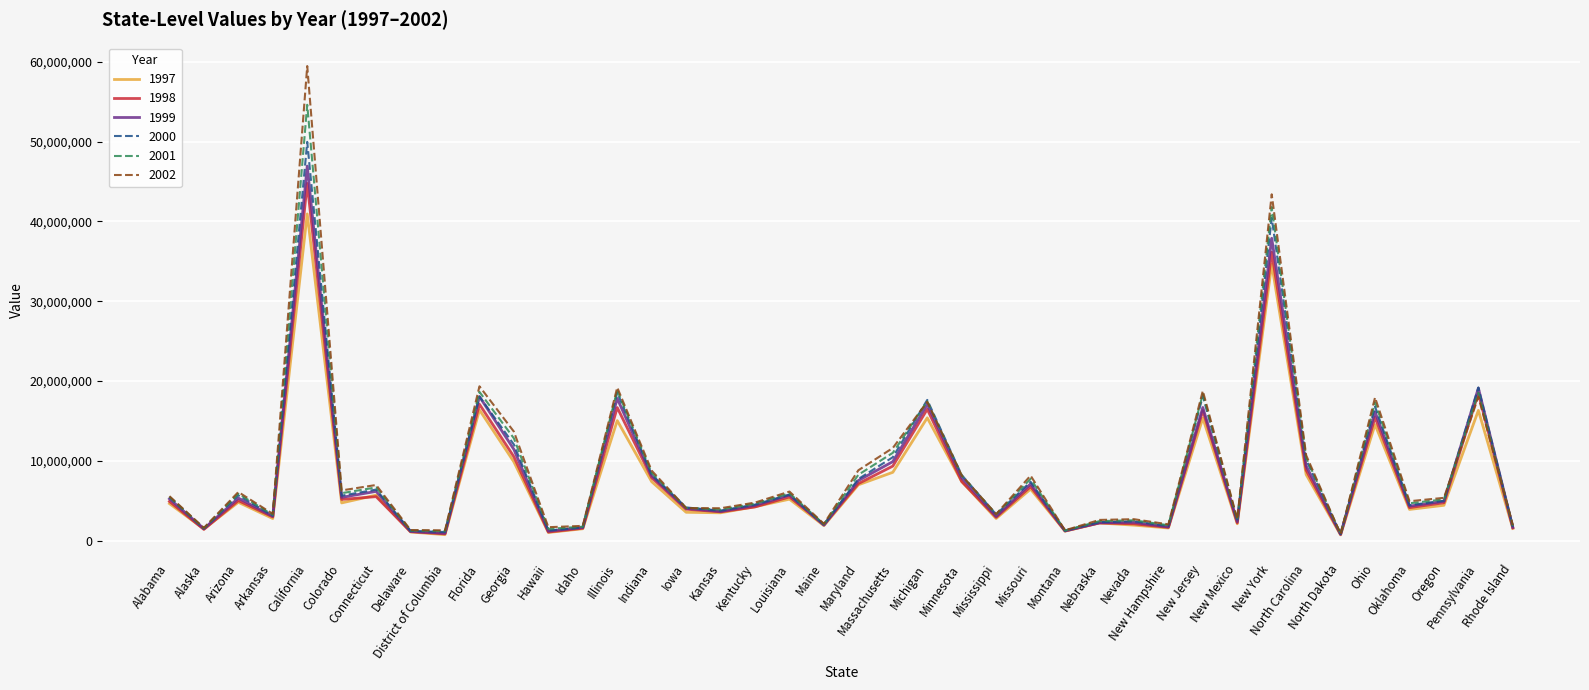

What is the maximum value shown in the chart?

59446184.0